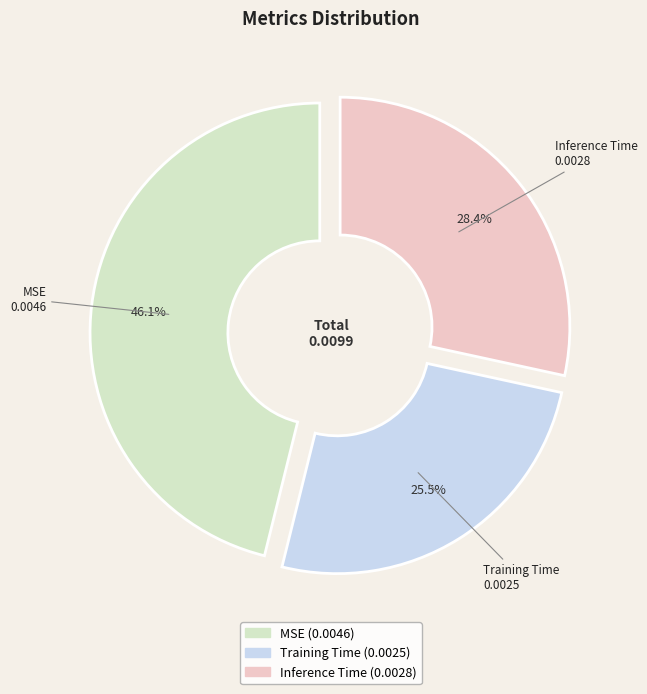

How many slices are in this pie chart?

3